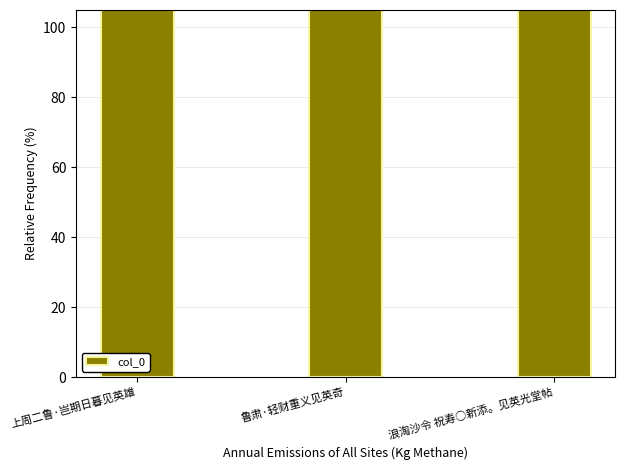

What is the ratio of the value at 浪淘沙令 祝寿○新添。见英光堂帖 to the value at 上周二鲁·岂期日暮见英雄?

2.3